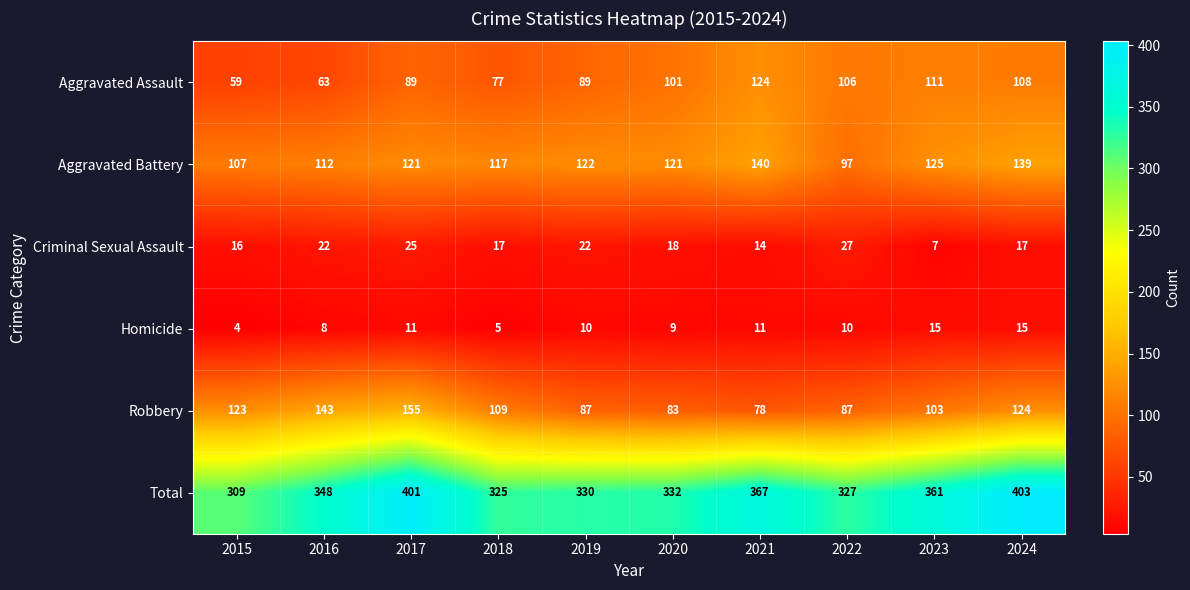

Between 2022 and 2023, which series saw the biggest shift?

Total